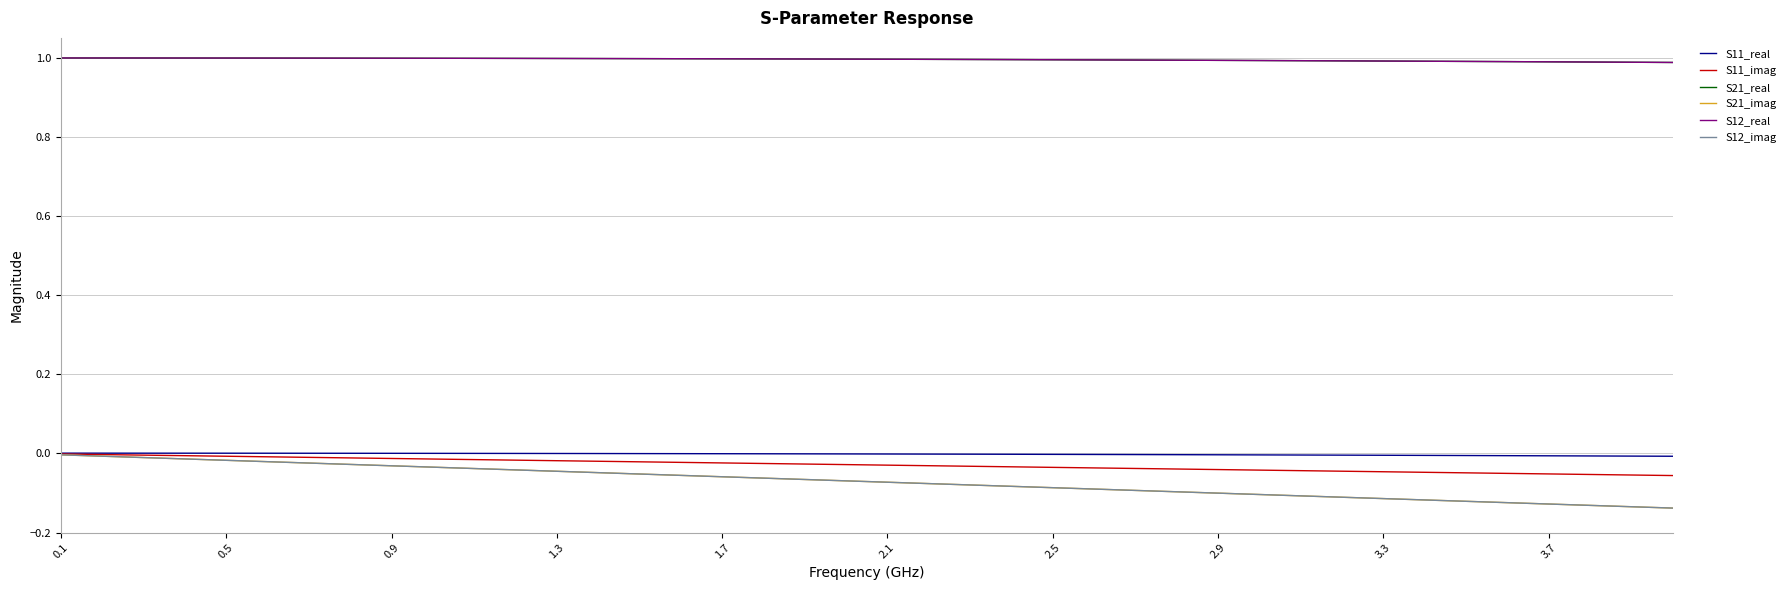

Reading left to right, extract all data points from this chart.

S11_real: 0.0	0.0	0.0	0.0	0.0	0.0	0.0	0.0	0.0	0.0	0.0	0.0	-0.0	-0.0	-0.0	-0.0	-0.0	-0.0	-0.0	-0.0	-0.0	-0.0	-0.0	-0.0	-0.0	-0.0	-0.0	-0.0	-0.0	-0.0	-0.0	-0.0	-0.0	-0.0	-0.0	-0.0	-0.0	-0.0	-0.0	-0.0
S11_imag: -0.0	-0.0	-0.0	-0.0	-0.0	-0.0	-0.0	-0.0	-0.0	-0.0	-0.0	-0.0	-0.0	-0.0	-0.0	-0.0	-0.0	-0.0	-0.0	-0.0	-0.0	-0.0	-0.0	-0.0	-0.0	-0.0	-0.0	-0.0	-0.0	-0.0	-0.0	-0.0	-0.0	-0.0	-0.0	-0.1	-0.1	-0.1	-0.1	-0.1
S21_real: 1.0	1.0	1.0	1.0	1.0	1.0	1.0	1.0	1.0	1.0	1.0	1.0	1.0	1.0	1.0	1.0	1.0	1.0	1.0	1.0	1.0	1.0	1.0	1.0	1.0	1.0	1.0	1.0	1.0	1.0	1.0	1.0	1.0	1.0	1.0	1.0	1.0	1.0	1.0	1.0
S21_imag: -0.0	-0.0	-0.0	-0.0	-0.0	-0.0	-0.0	-0.0	-0.0	-0.0	-0.0	-0.0	-0.0	-0.0	-0.1	-0.1	-0.1	-0.1	-0.1	-0.1	-0.1	-0.1	-0.1	-0.1	-0.1	-0.1	-0.1	-0.1	-0.1	-0.1	-0.1	-0.1	-0.1	-0.1	-0.1	-0.1	-0.1	-0.1	-0.1	-0.1
S12_real: 1.0	1.0	1.0	1.0	1.0	1.0	1.0	1.0	1.0	1.0	1.0	1.0	1.0	1.0	1.0	1.0	1.0	1.0	1.0	1.0	1.0	1.0	1.0	1.0	1.0	1.0	1.0	1.0	1.0	1.0	1.0	1.0	1.0	1.0	1.0	1.0	1.0	1.0	1.0	1.0
S12_imag: -0.0	-0.0	-0.0	-0.0	-0.0	-0.0	-0.0	-0.0	-0.0	-0.0	-0.0	-0.0	-0.0	-0.0	-0.1	-0.1	-0.1	-0.1	-0.1	-0.1	-0.1	-0.1	-0.1	-0.1	-0.1	-0.1	-0.1	-0.1	-0.1	-0.1	-0.1	-0.1	-0.1	-0.1	-0.1	-0.1	-0.1	-0.1	-0.1	-0.1